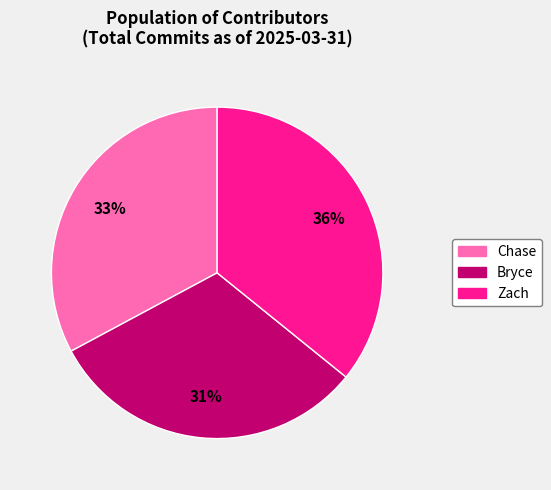

Combined, do Zach and Chase account for over 50%?

Yes